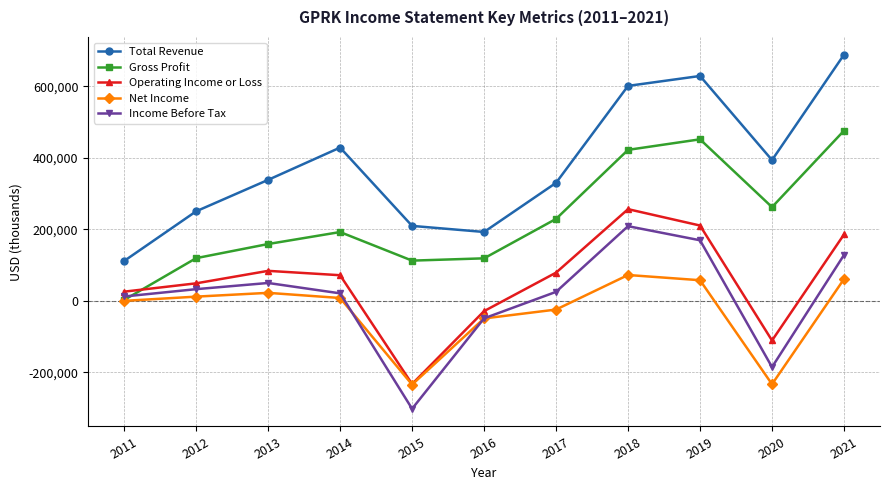

How many lines are shown in the chart?

5